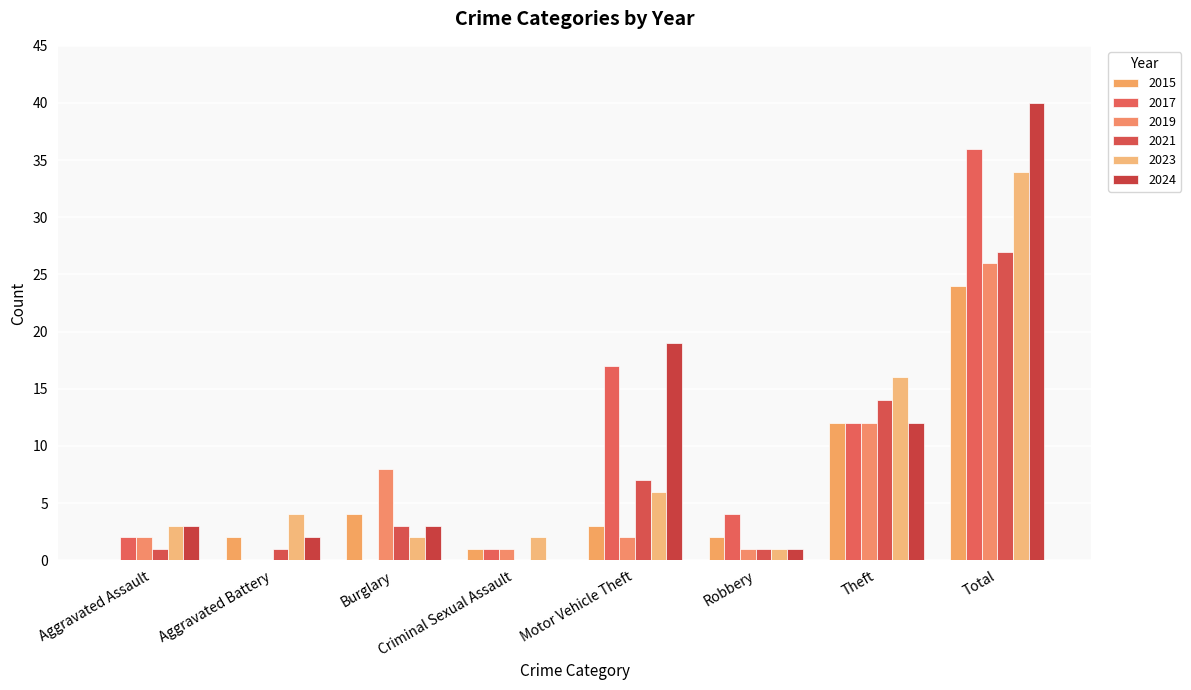

How many values in 2024 are above zero?

7